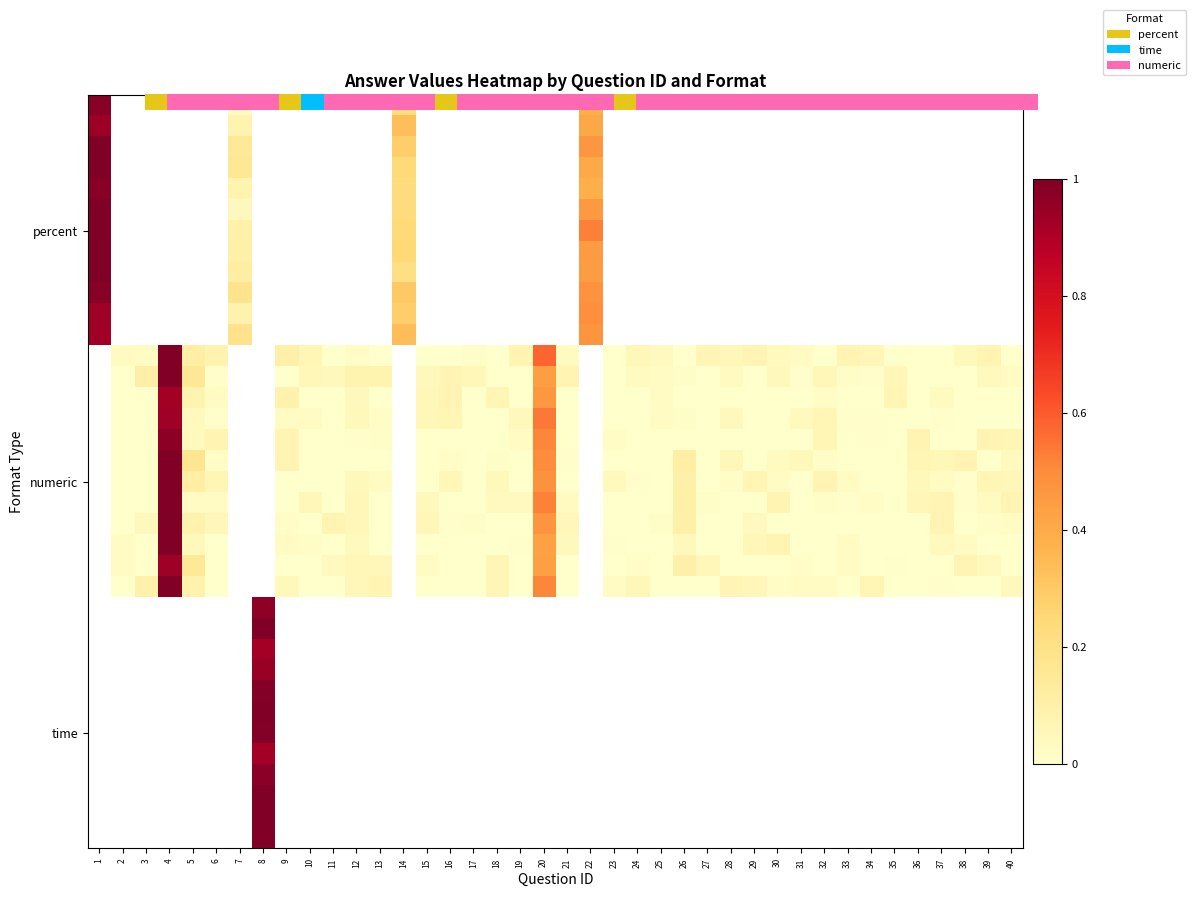

At how many categories does at least one series exceed 0?

40